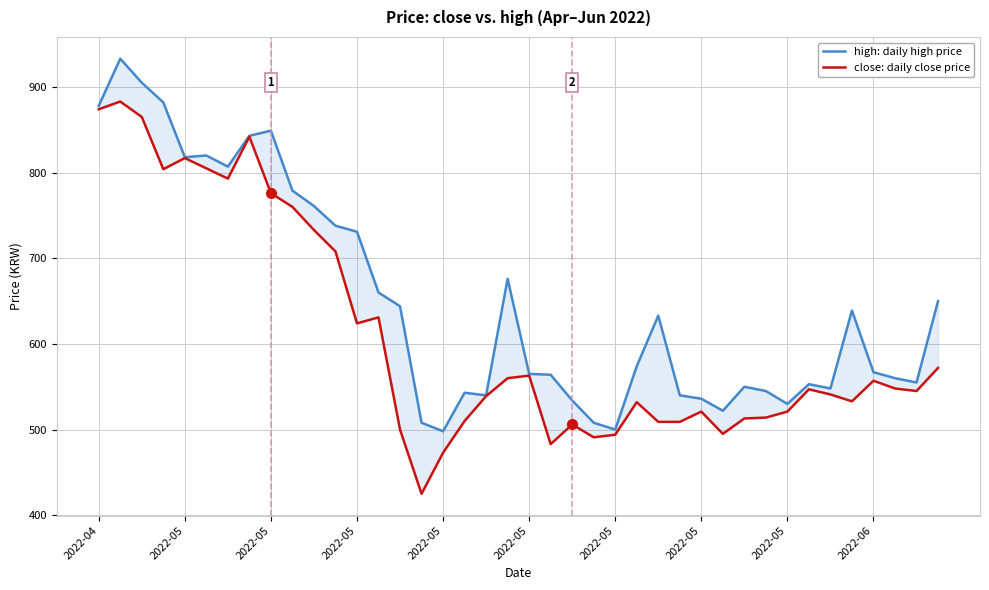

True or false: close: daily close price and high: daily high price cross at least once.

False